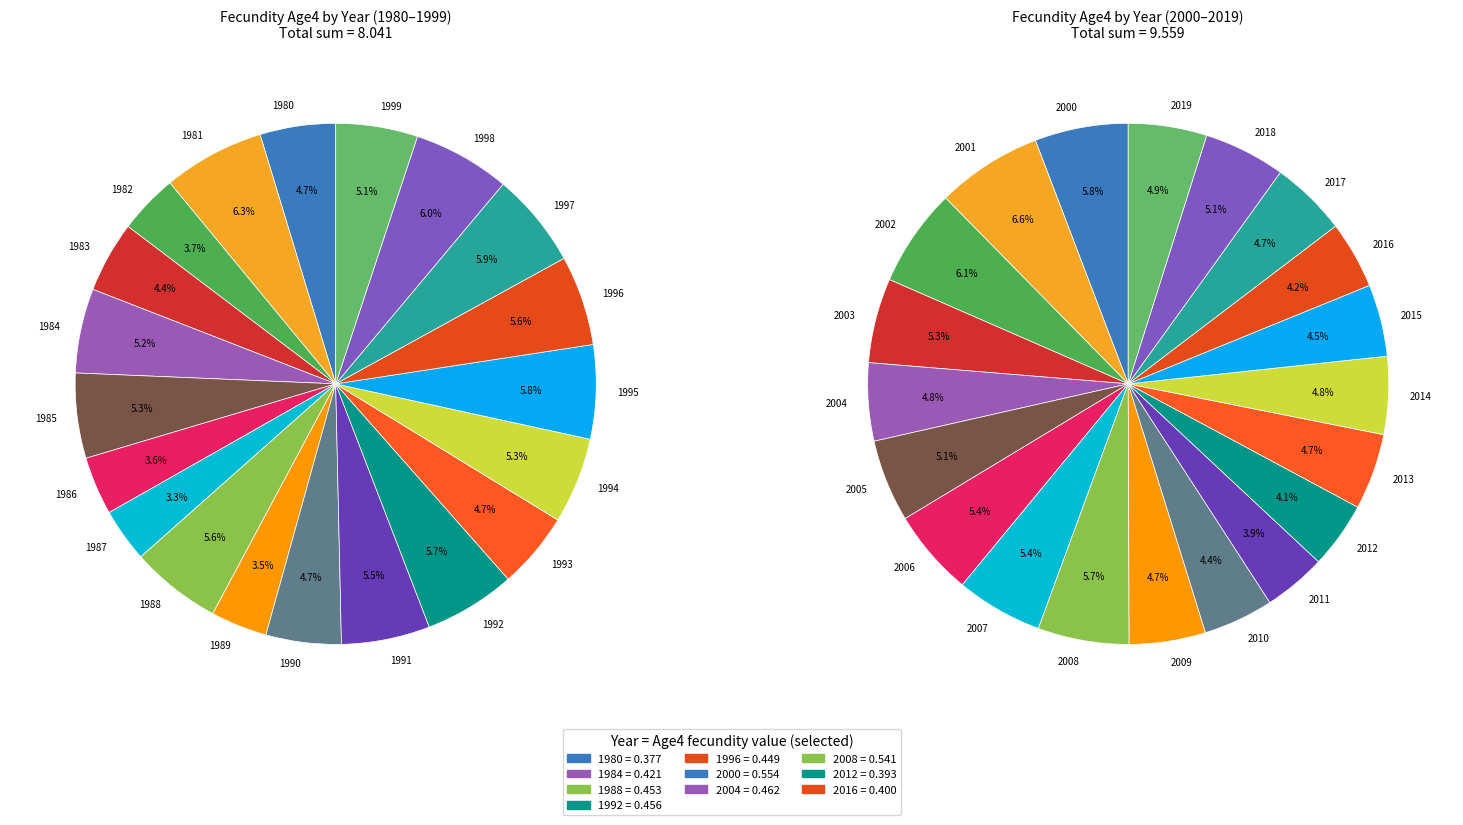

How many segments does this pie chart have?

40